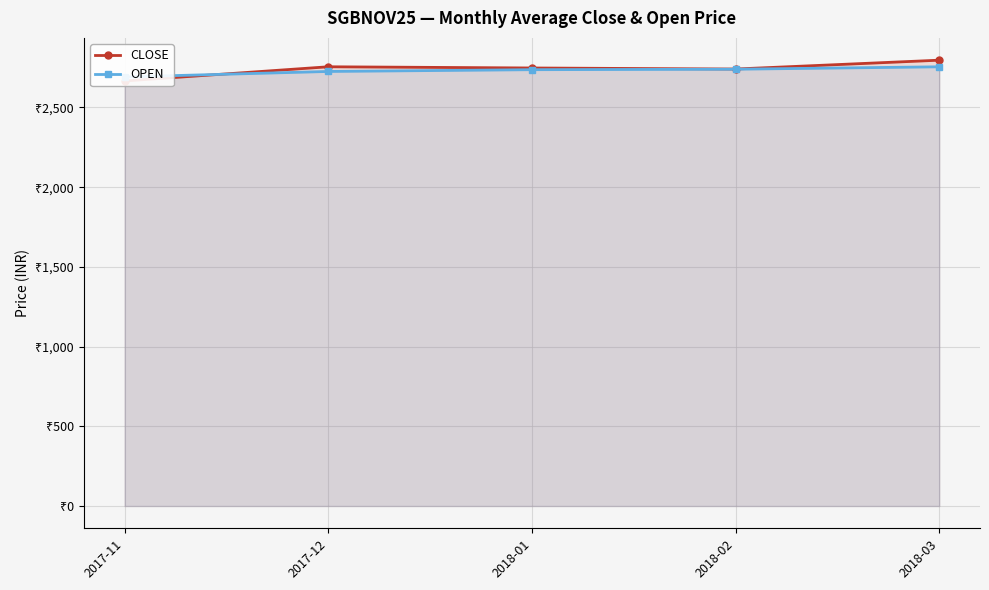

At which label does OPEN reach its minimum?

2017-11